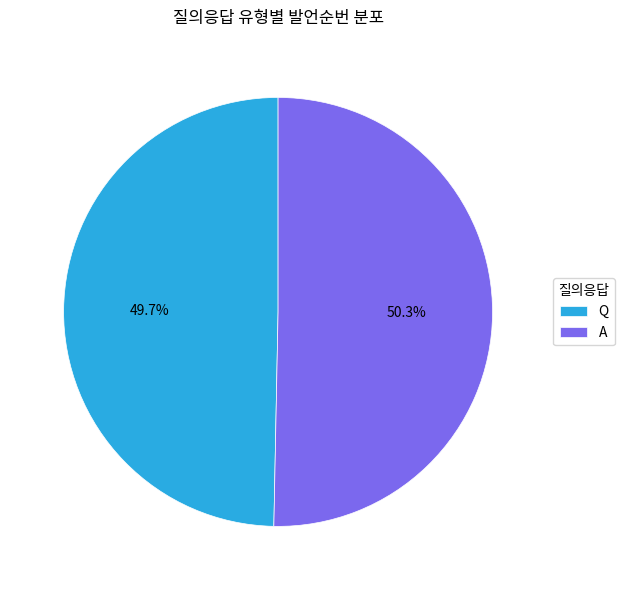

To the nearest percent, what is the difference between the A and Q slice percentages?

1%